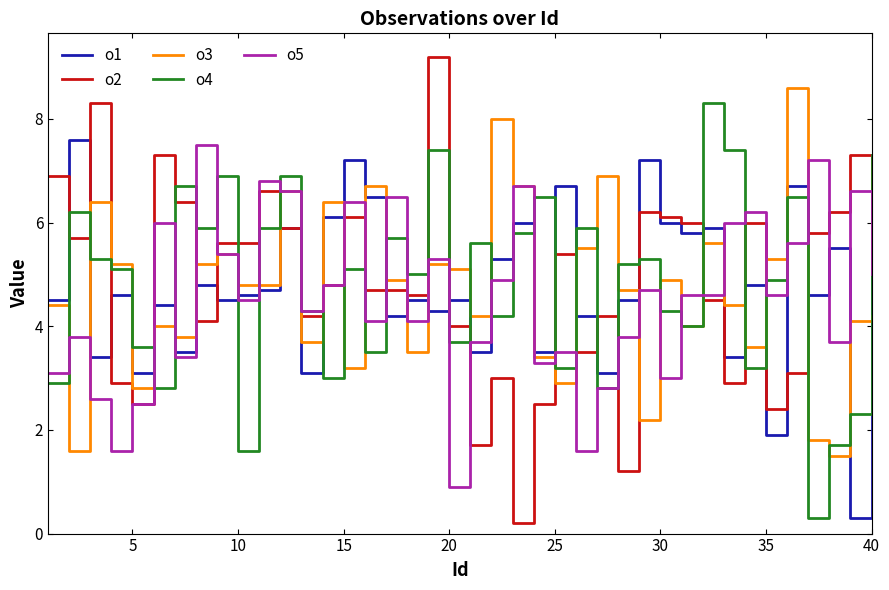

How many interior local valleys does the o4 series have?

13